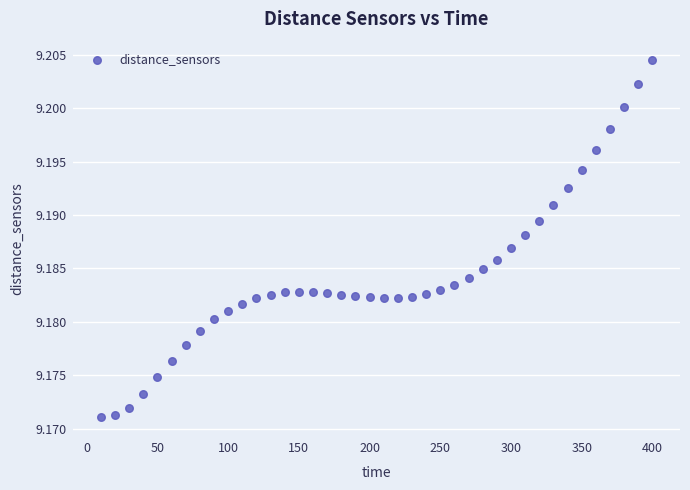

What is the range of X values (max minus min)?

390.0